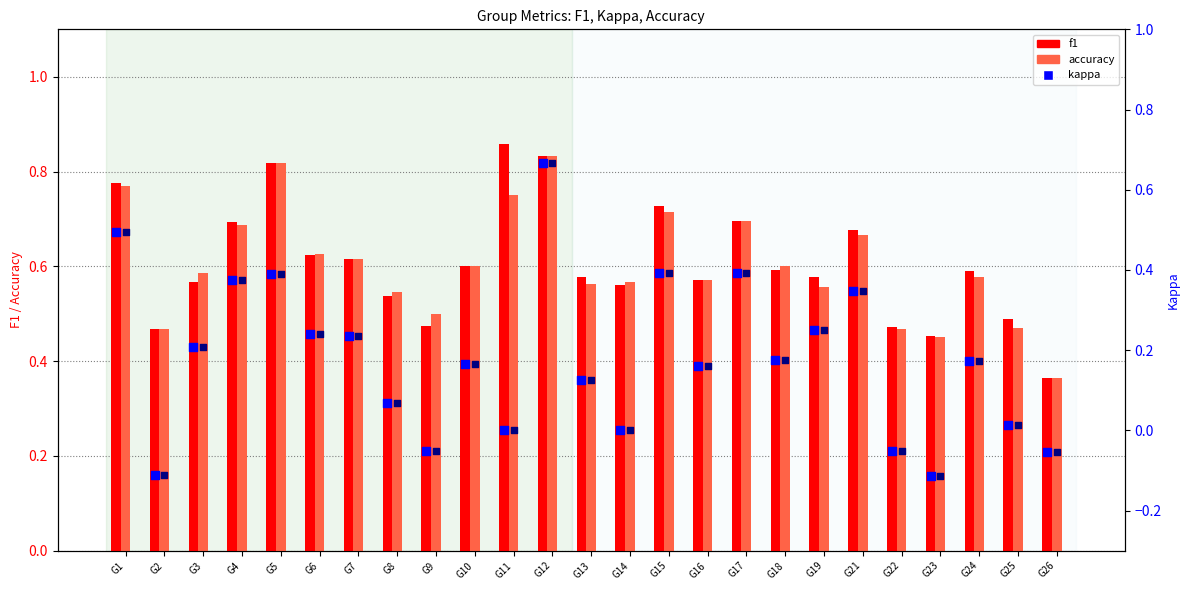

Which series has the largest total across all categories?

f1